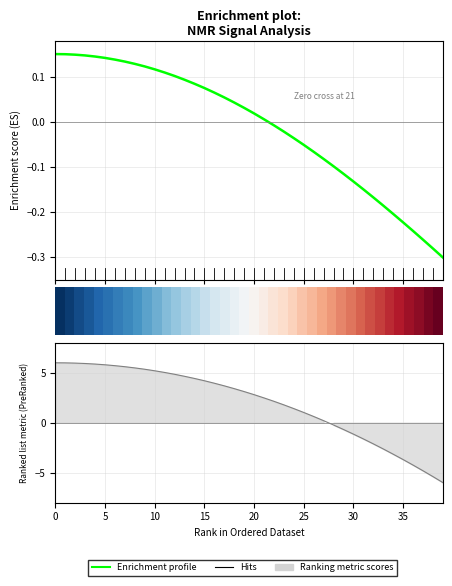

At how many categories does at least one series exceed 2?

23